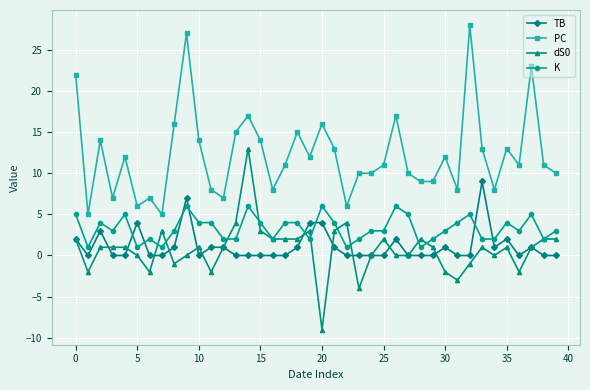

Rank the series by their maximum value, from lowest to highest.

K, TB, dS0, PC